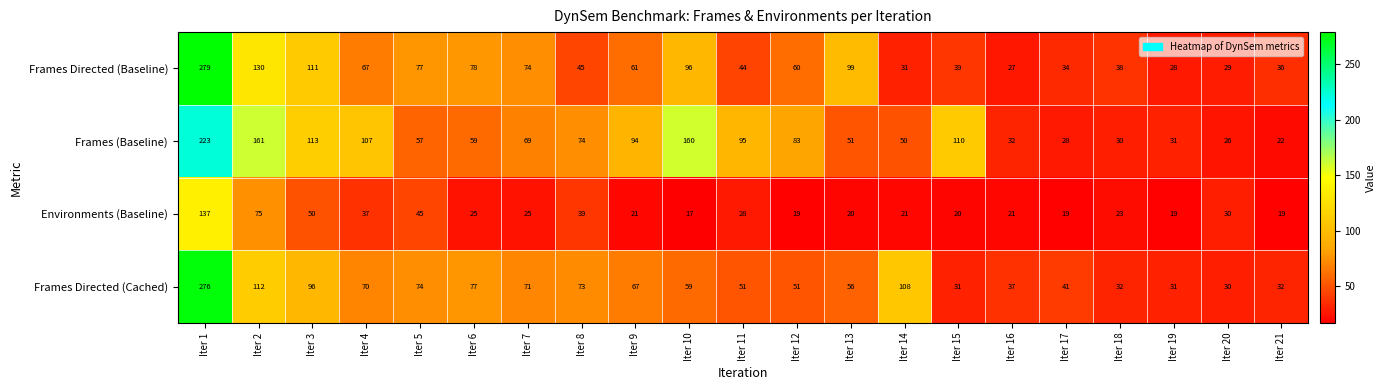

At Iter 12, list the series in order from smallest to largest.

Environments (Baseline), Frames Directed (Cached), Frames Directed (Baseline), Frames (Baseline)